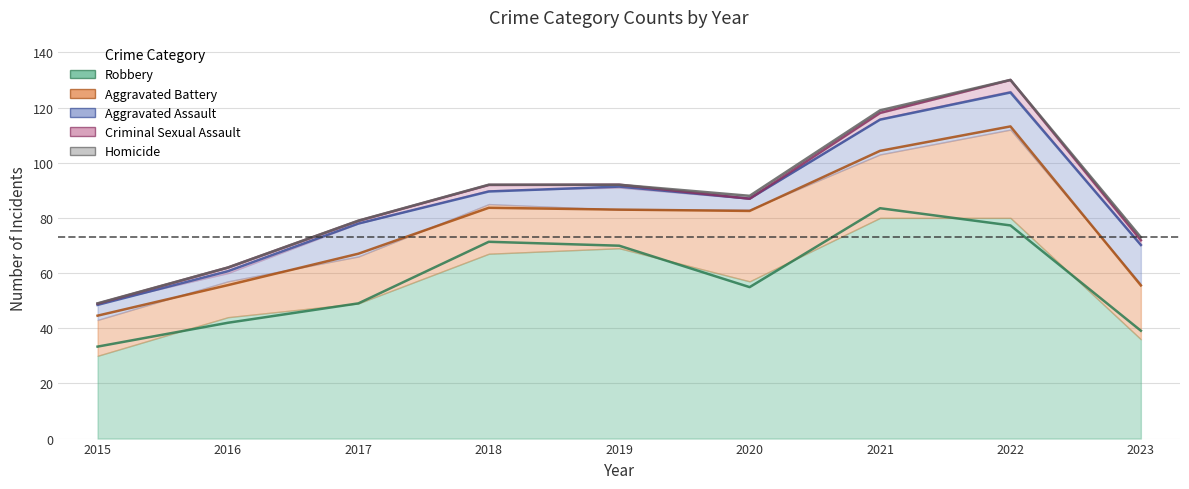

List the series in order of their peak value, highest first.

Robbery, Aggravated Battery, Aggravated Assault, Criminal Sexual Assault, Homicide